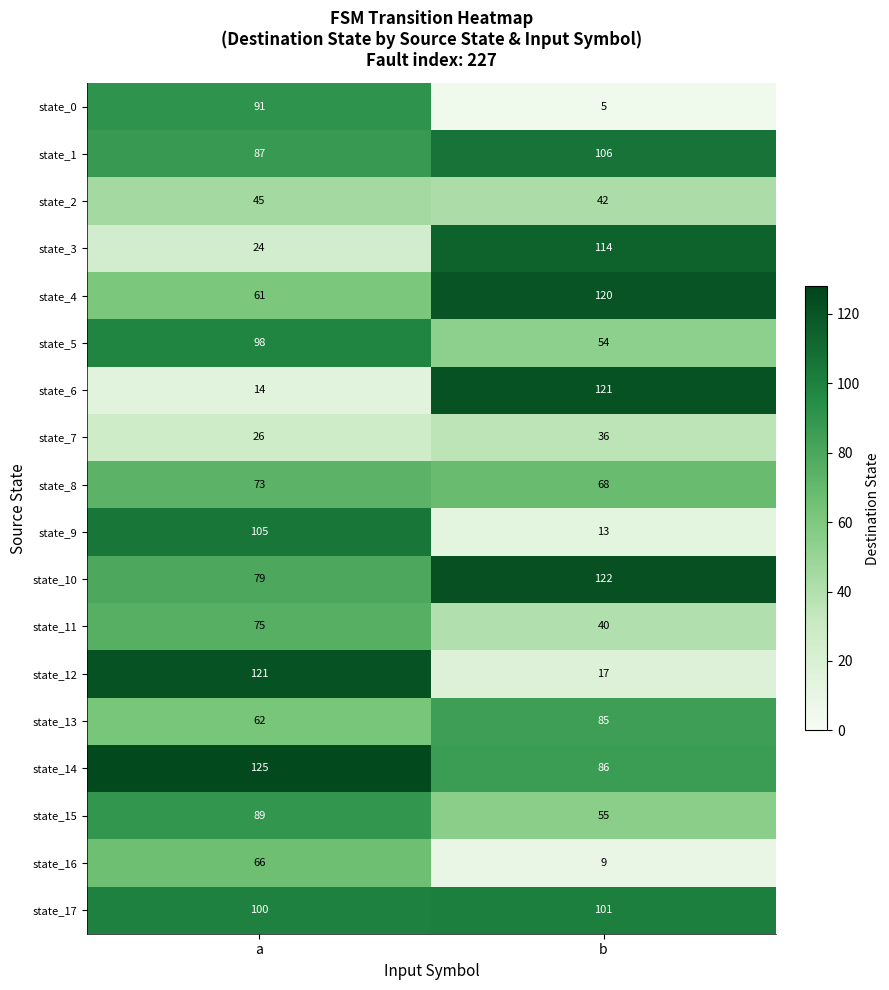

What is the sum of the state_7 values at a and b?

62